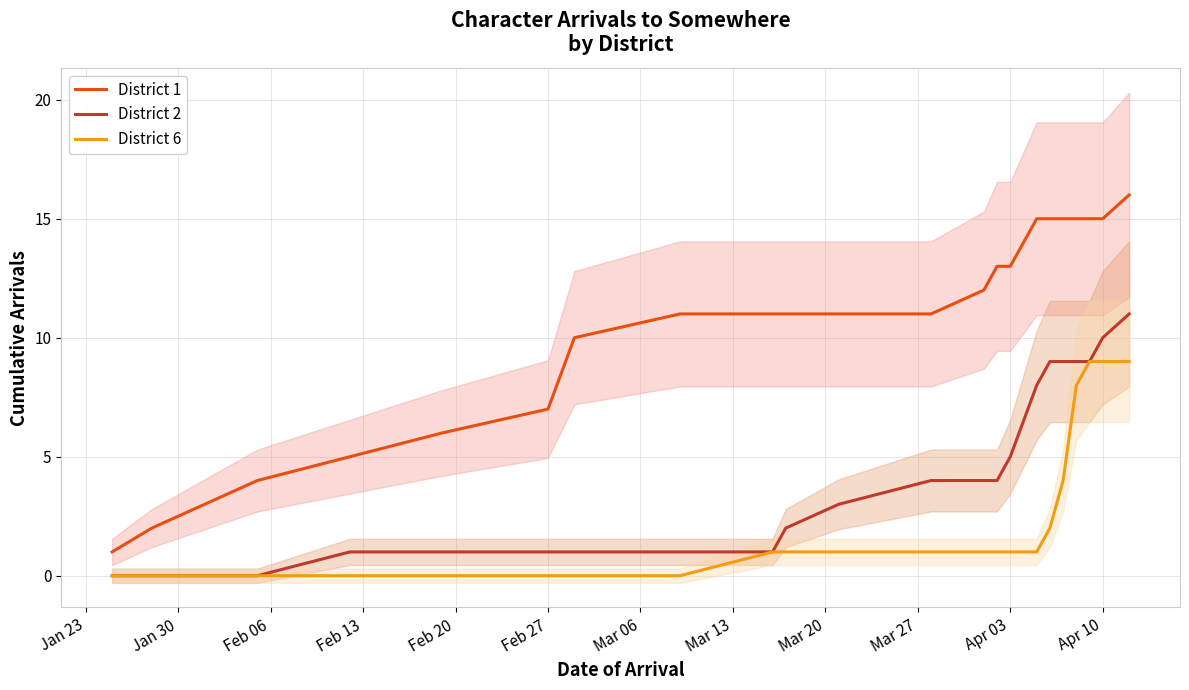

How many positive values does the District 6 series have?

14